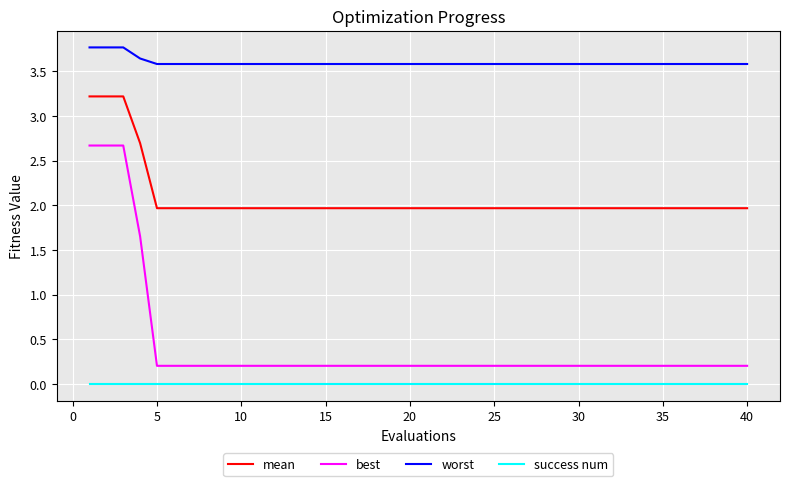

Rank the series by their maximum value, from highest to lowest.

worst, mean, best, success num